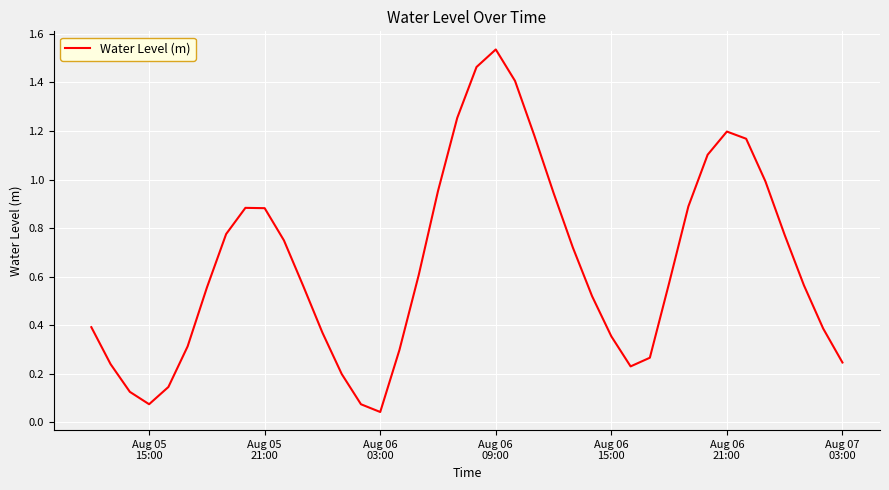

How many lines are shown in the chart?

1